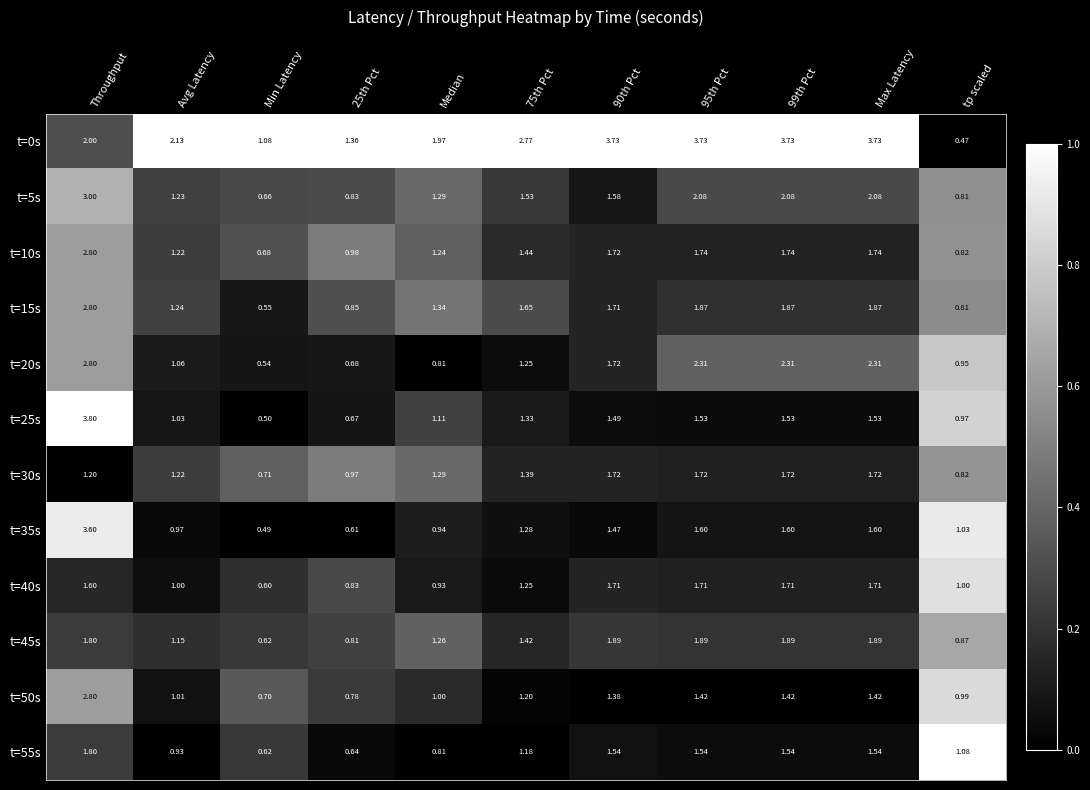

At how many categories does at least one series exceed 0?

11